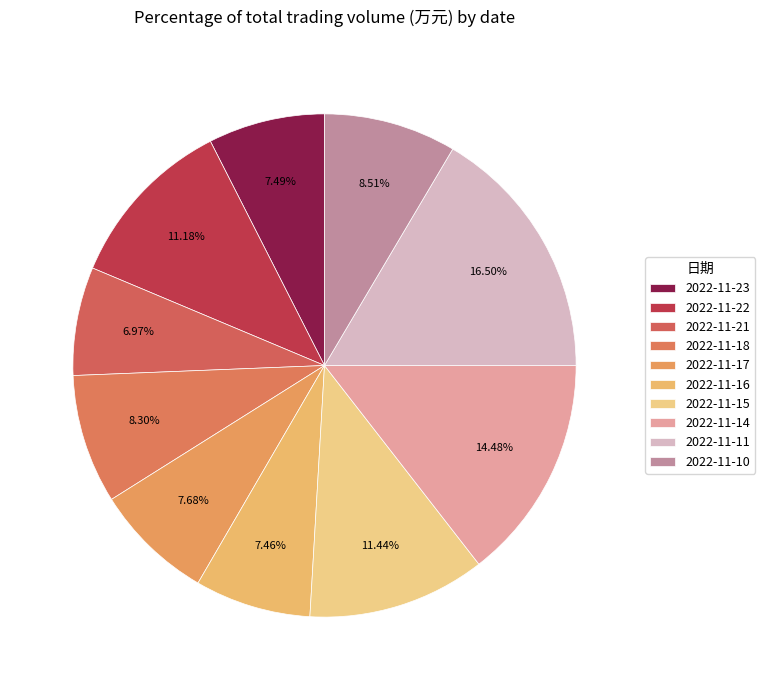

To the nearest percent, what is the average slice percentage?

10%